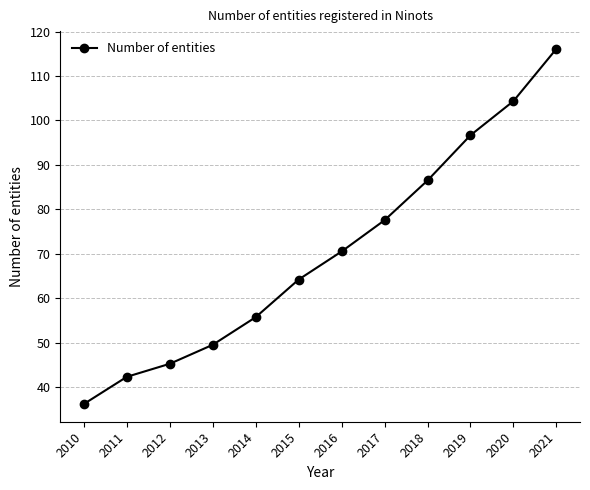

What is the difference between the values at 2012 and 2018?

41.2